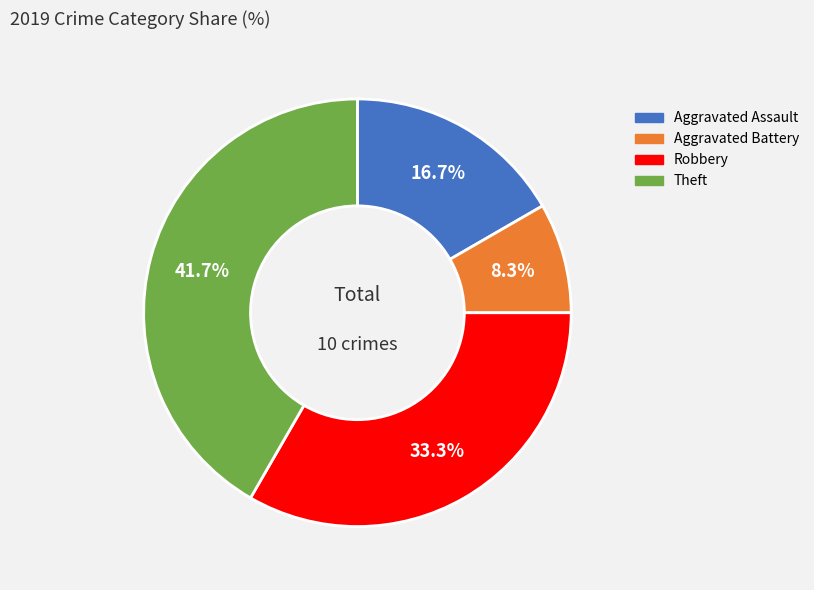

Is it true that Aggravated Assault is 22% of the pie?

False